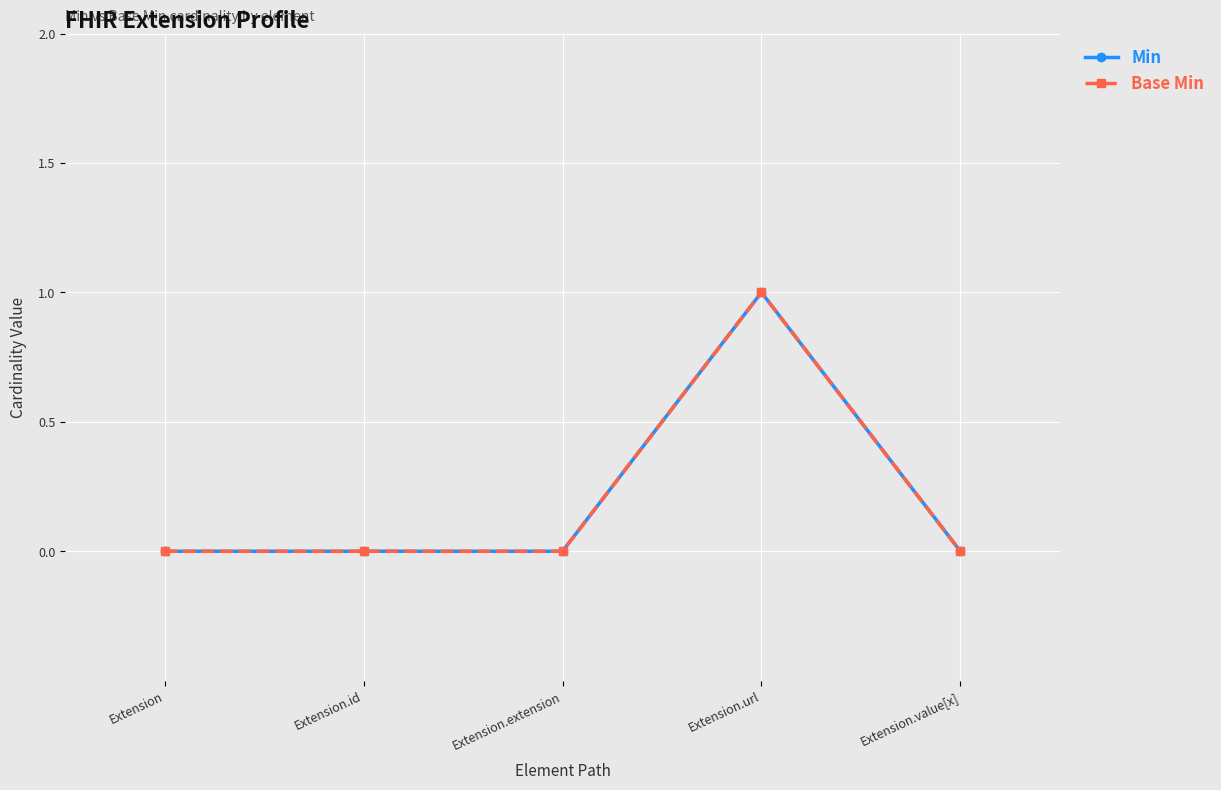

At which label is Base Min closest to 0?

Extension